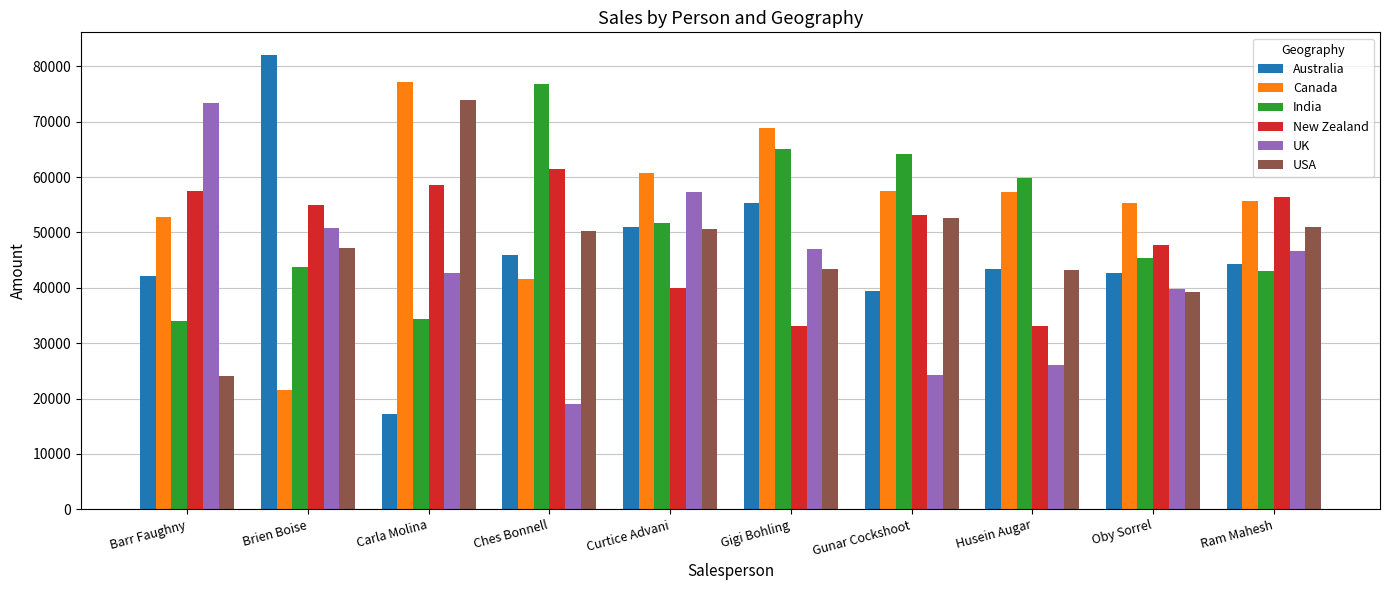

True or false: UK has a value of 19012 at Ches Bonnell.

True